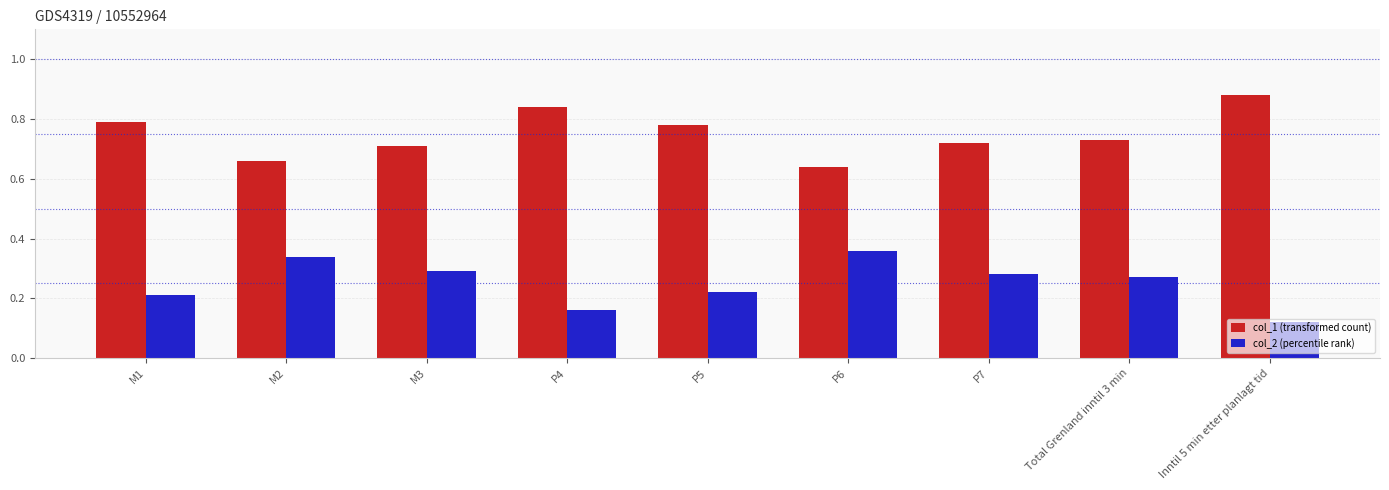

At M2, list the series in order from smallest to largest.

col_2 (percentile rank), col_1 (transformed count)